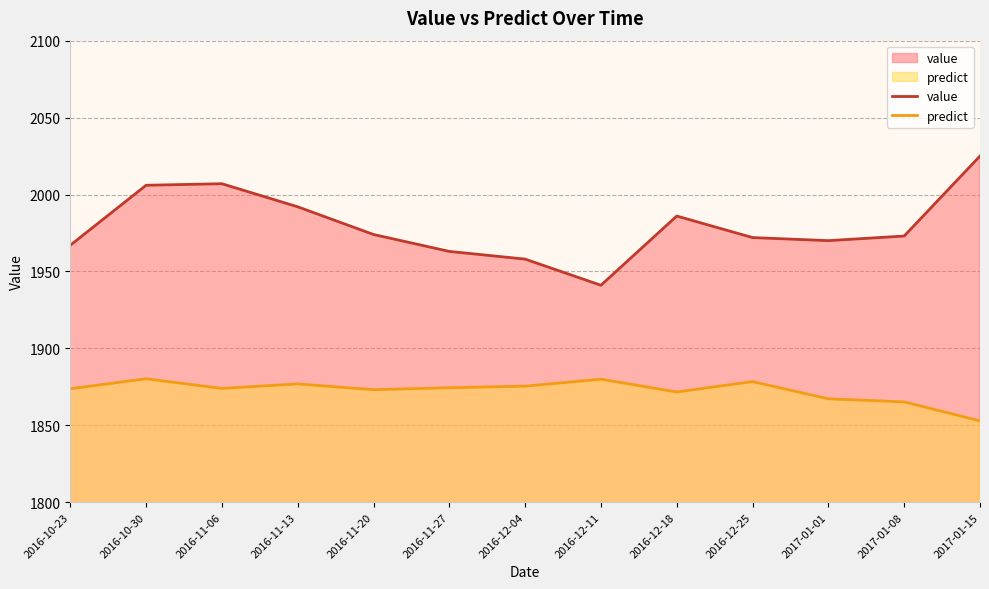

The value of value at 2016-10-23 is 789.4. True or false?

False